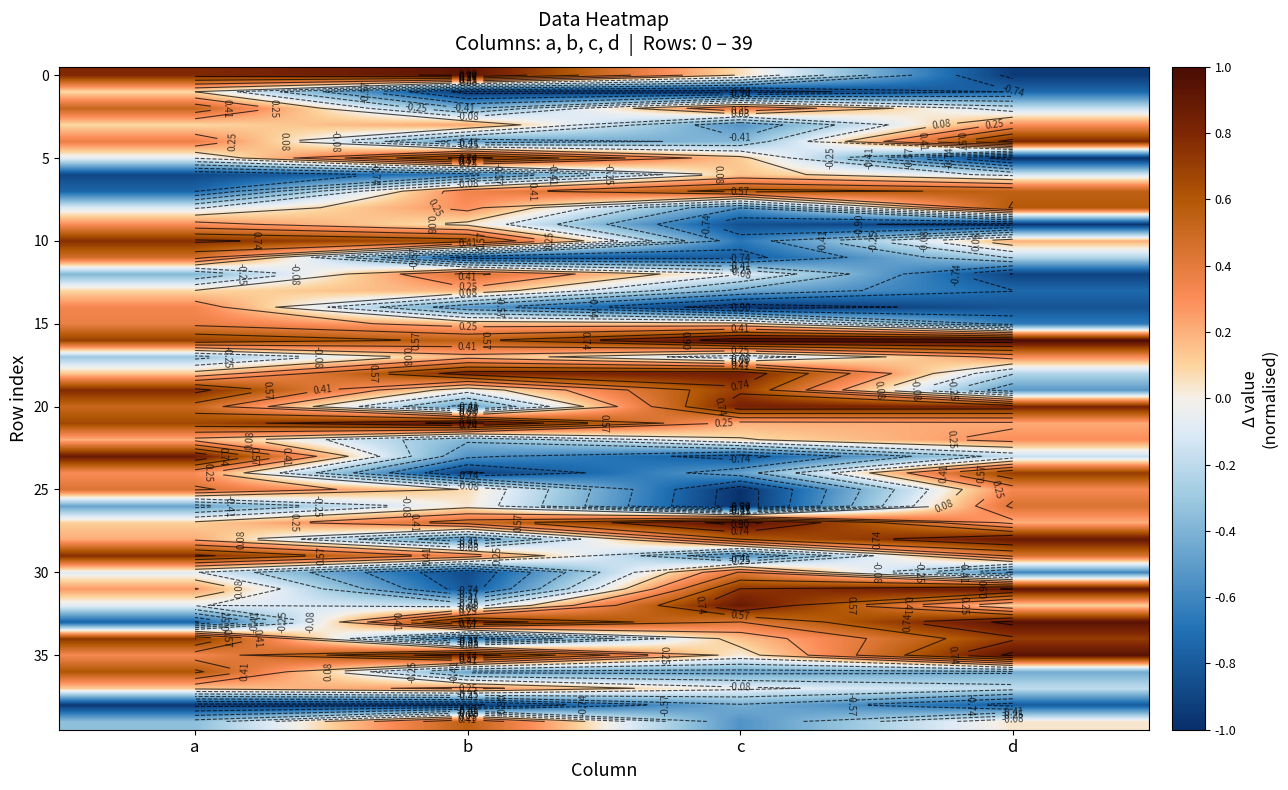

How many series are shown in this chart?

40